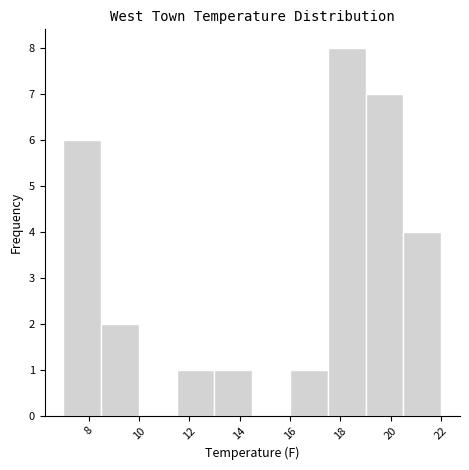

Reading left to right, transcribe this chart: for each bar, give the range it covers on the x-axis and its height. Neither the bar edges nor the heights are printed on the chart, so give them approximately, as read against the axes.

7.0 to 8.5: 6
8.5 to 10.0: 2
10.0 to 11.5: 0
11.5 to 13.0: 1
13.0 to 14.5: 1
14.5 to 16.0: 0
16.0 to 17.5: 1
17.5 to 19.0: 8
19.0 to 20.5: 7
20.5 to 22.0: 4